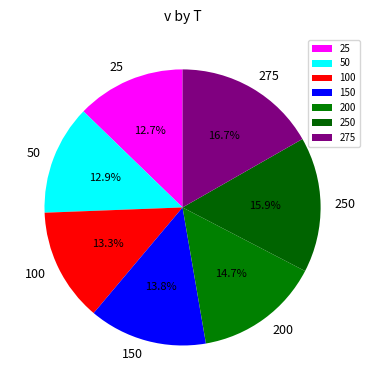

Which slice is the largest?

275